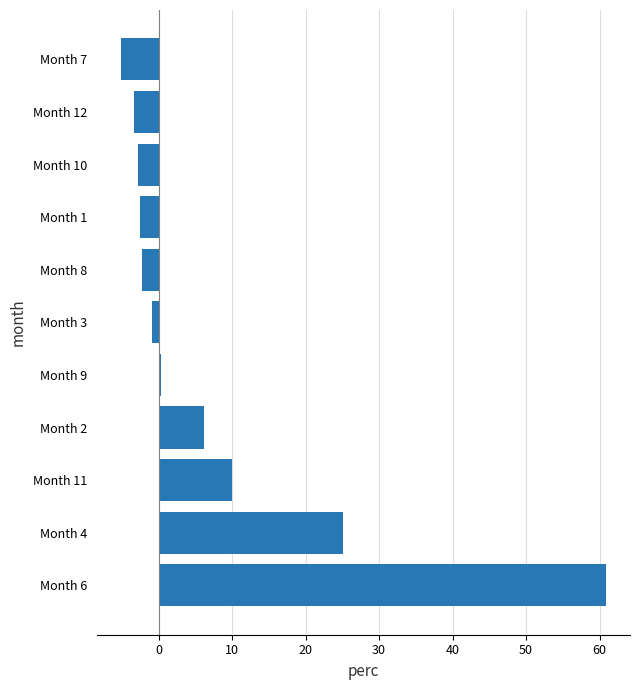

What is the average value?

7.8